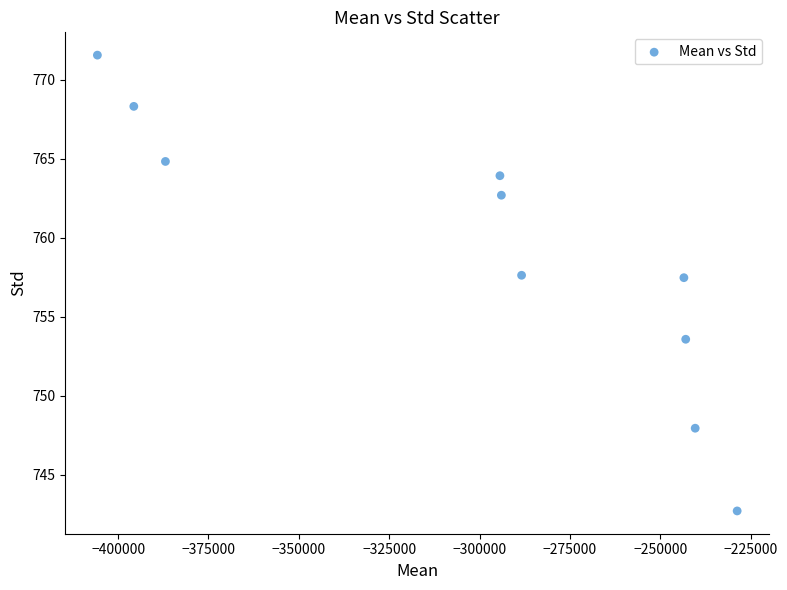

What is the average X value?

-302057.8